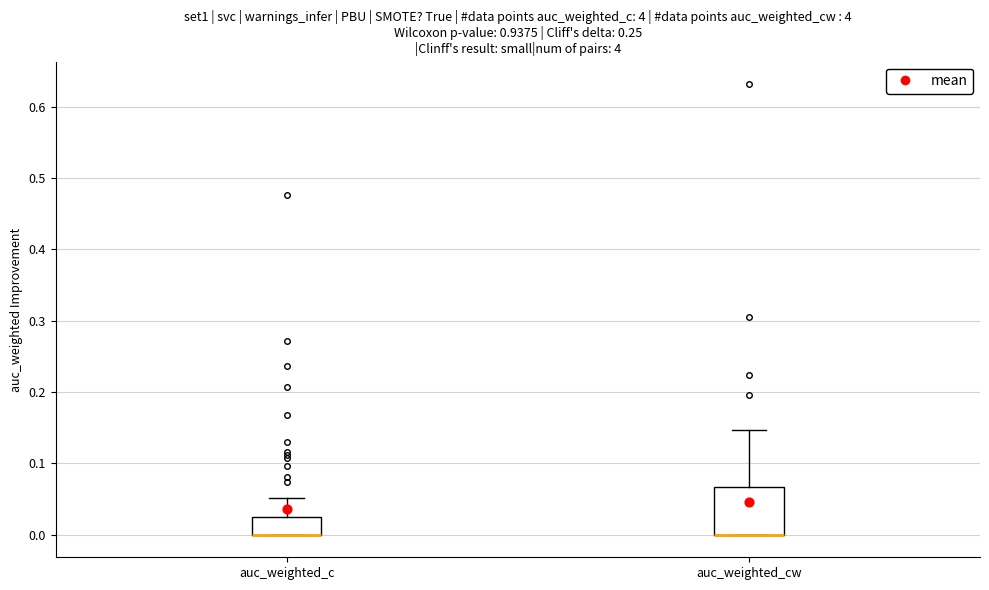

Comparing the boxes themselves (not the whiskers), which one is the tallest?

auc_weighted_cw